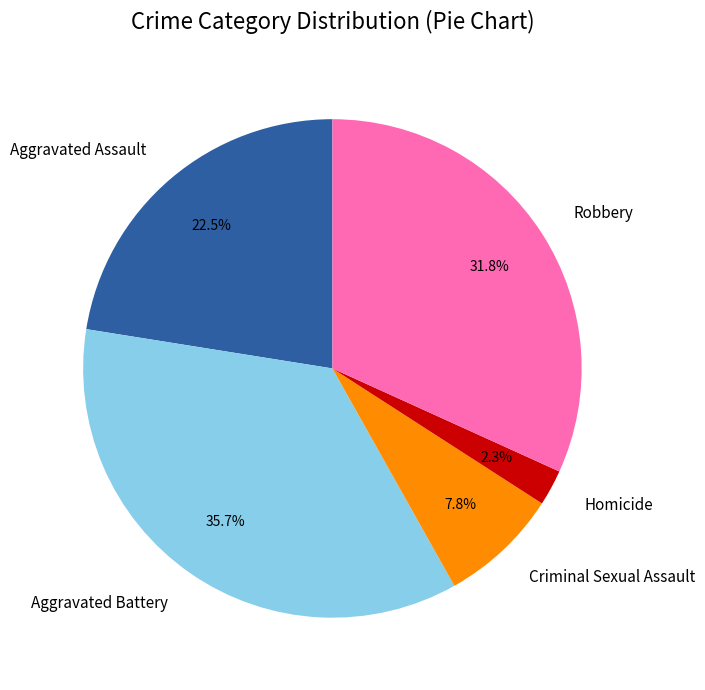

To the nearest percent, what is the average slice percentage?

20%